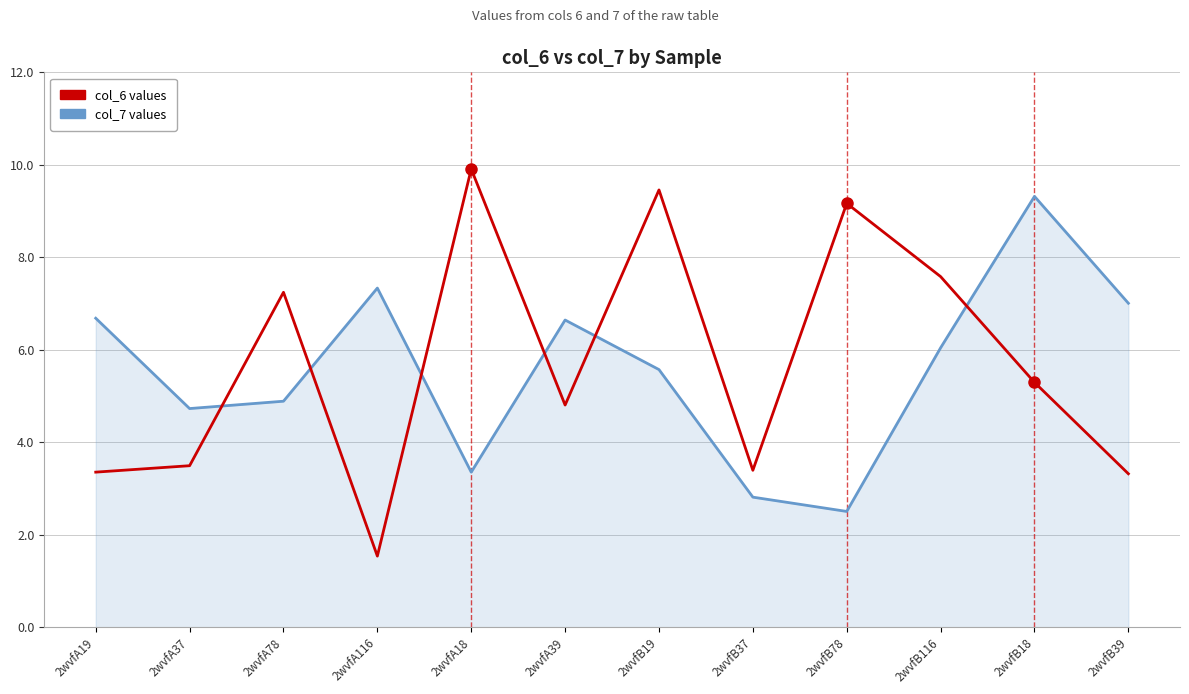

What position from the left is 2wvfA39?

6